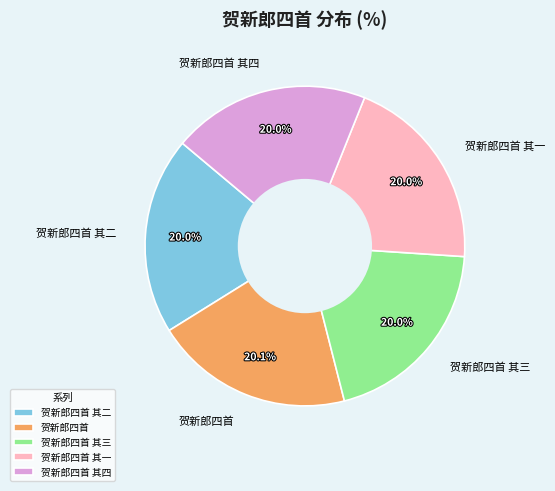

What is the ratio of the value at 贺新郎四首 to the value at 贺新郎四首 其二?

1.0